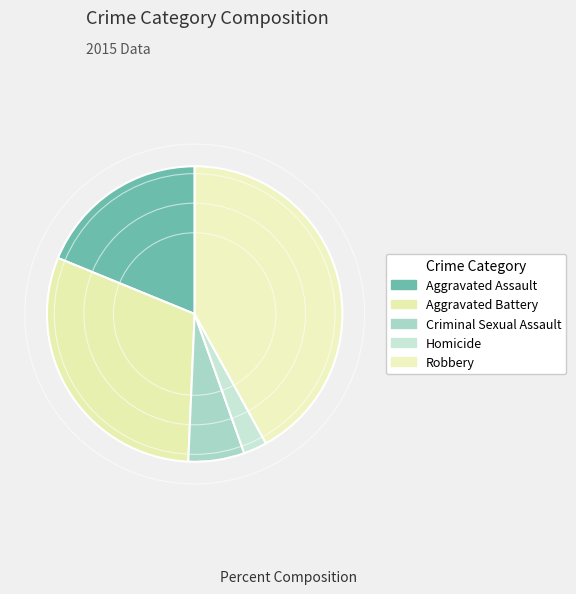

How many slices are in this pie chart?

5